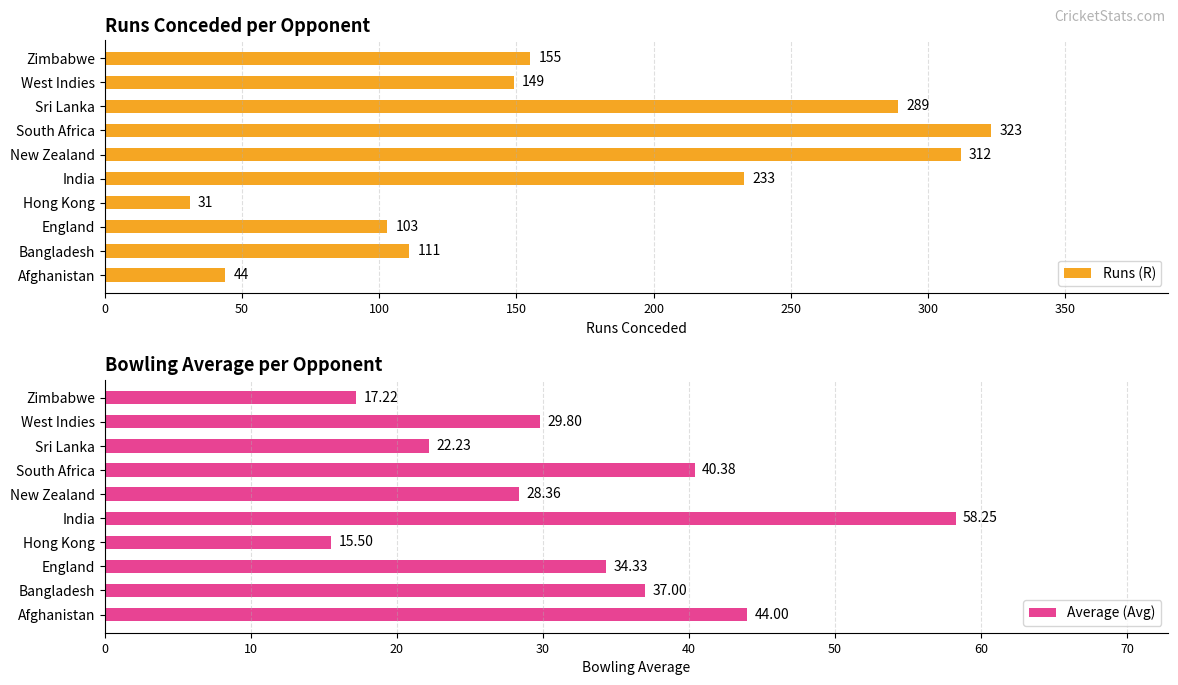

The value of Runs (R) at Zimbabwe is 248. True or false?

False